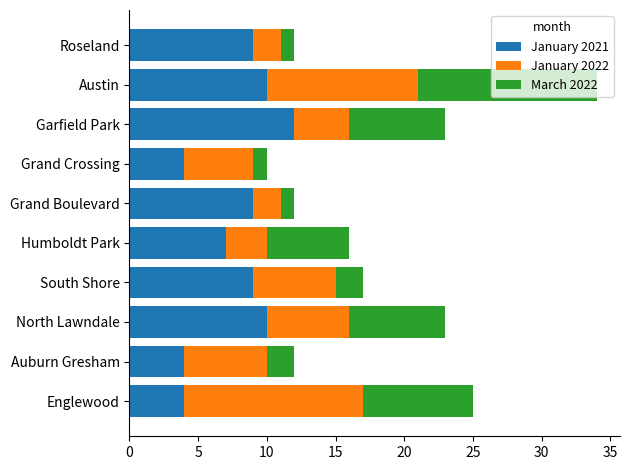

What are all the series names shown in the legend?

January 2021, January 2022, March 2022